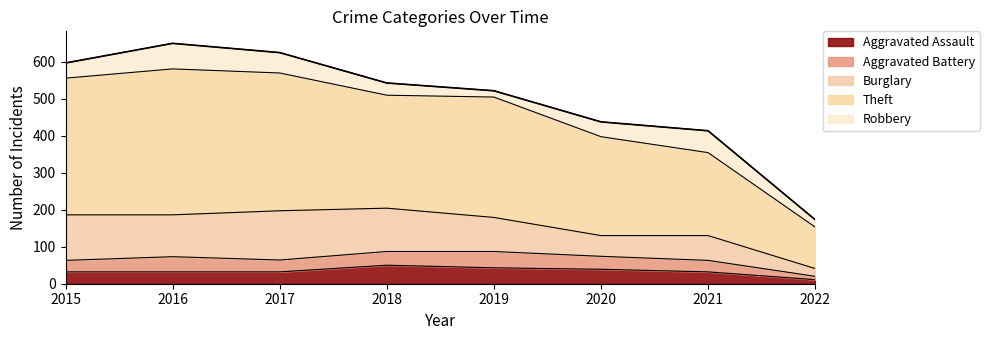

Which series has the largest range (max minus min)?

Theft